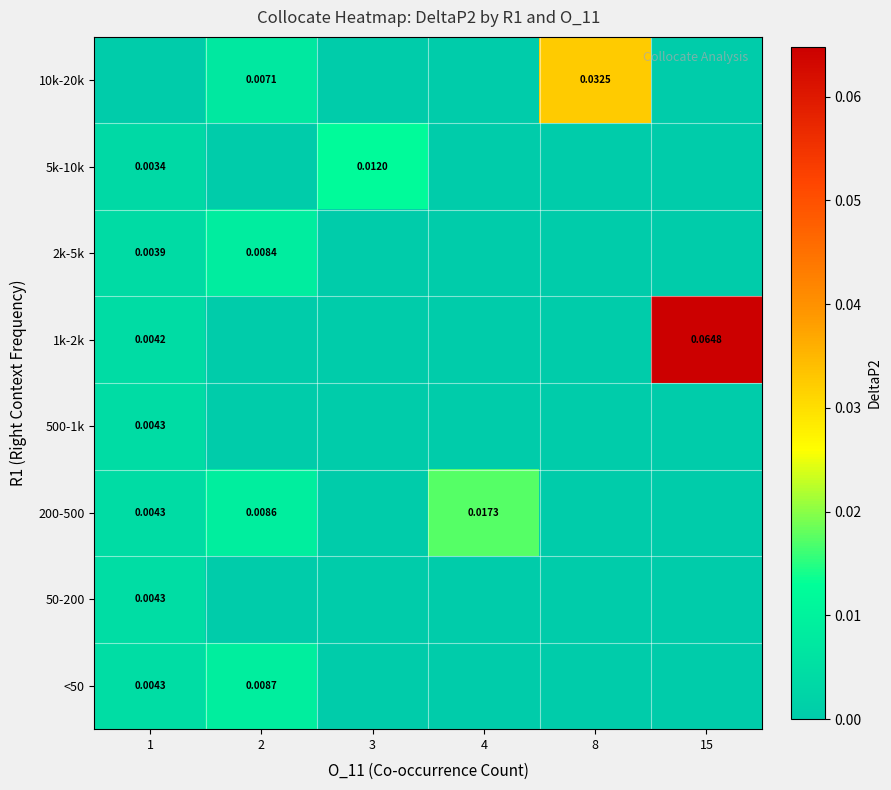

The 5k-10k series shows 0.0 at 4. True or false?

True